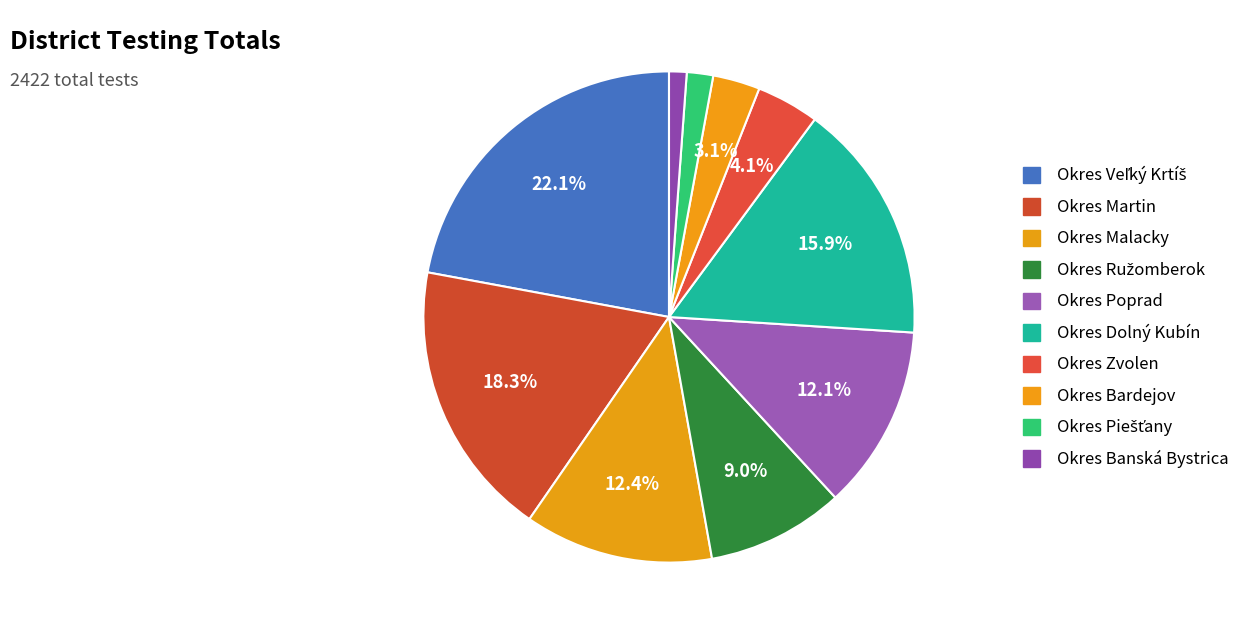

Count the number of slices in the pie.

10